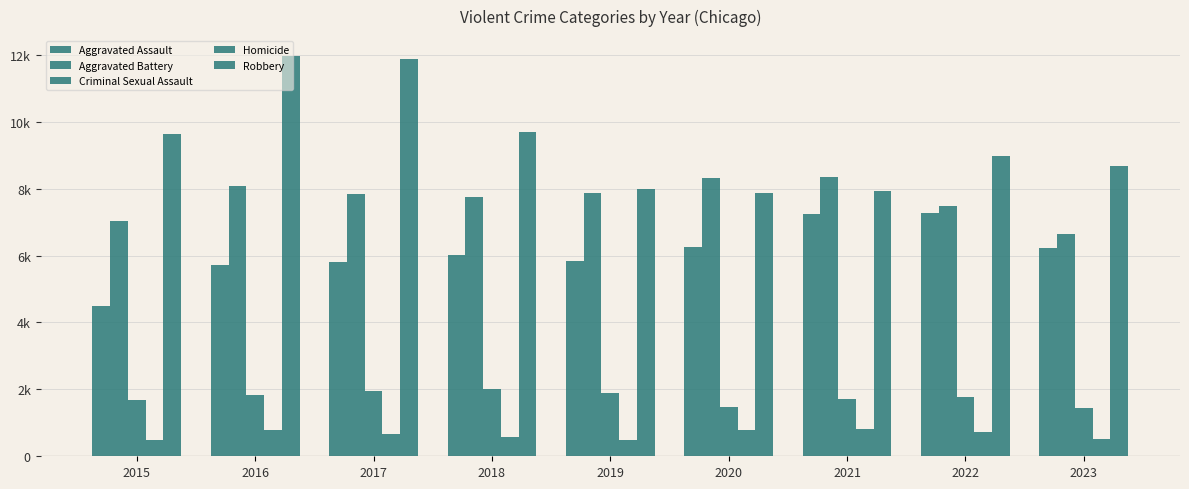

Are the bars horizontal?

No